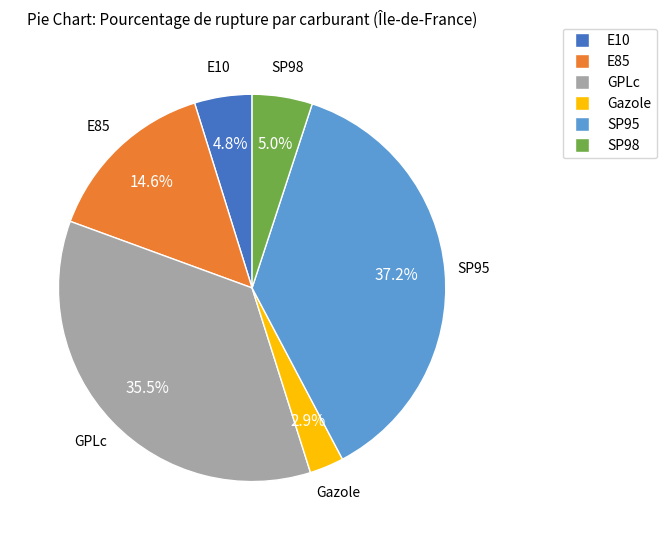

Between SP95 and GPLc, which is larger?

SP95